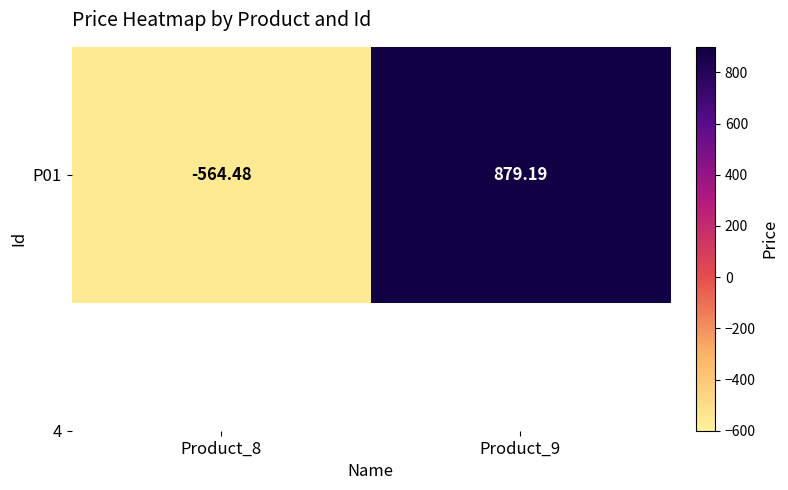

Which label corresponds to the smallest value in the chart?

Product_8